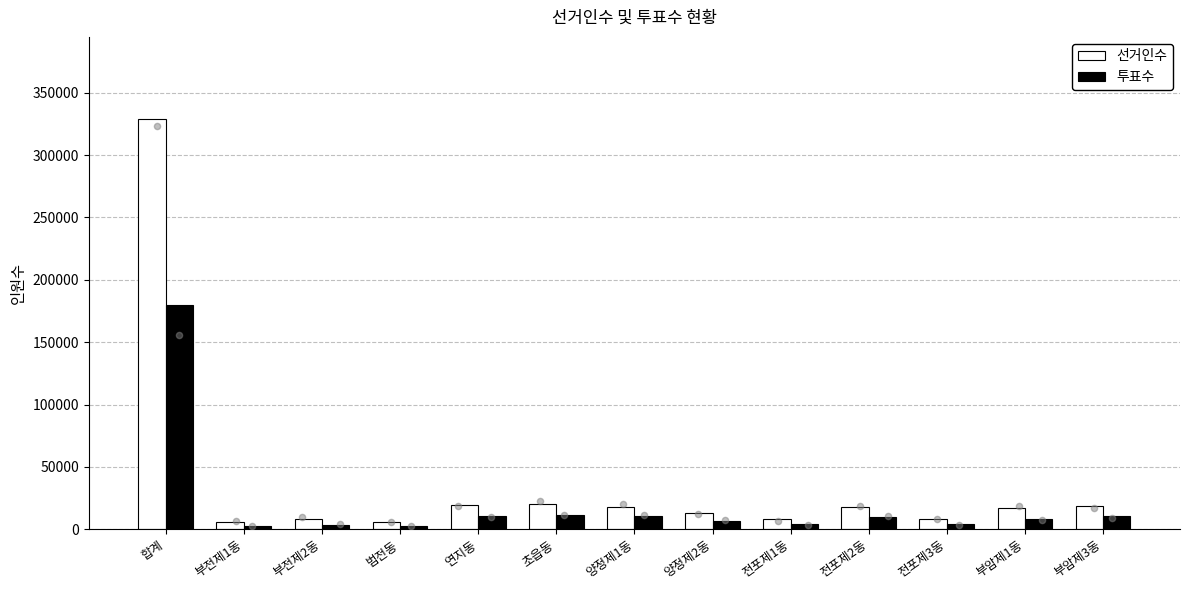

What is the total value across all series at 범전동?

8593